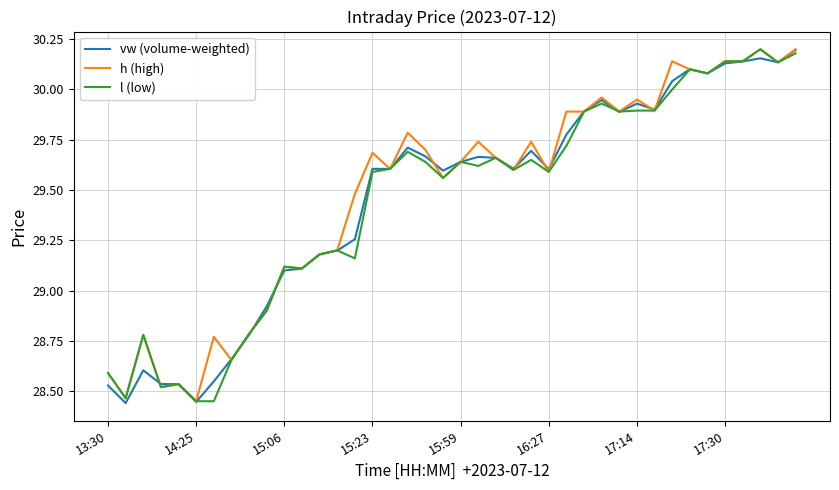

What are all the series names shown in the legend?

vw (volume-weighted), h (high), l (low)